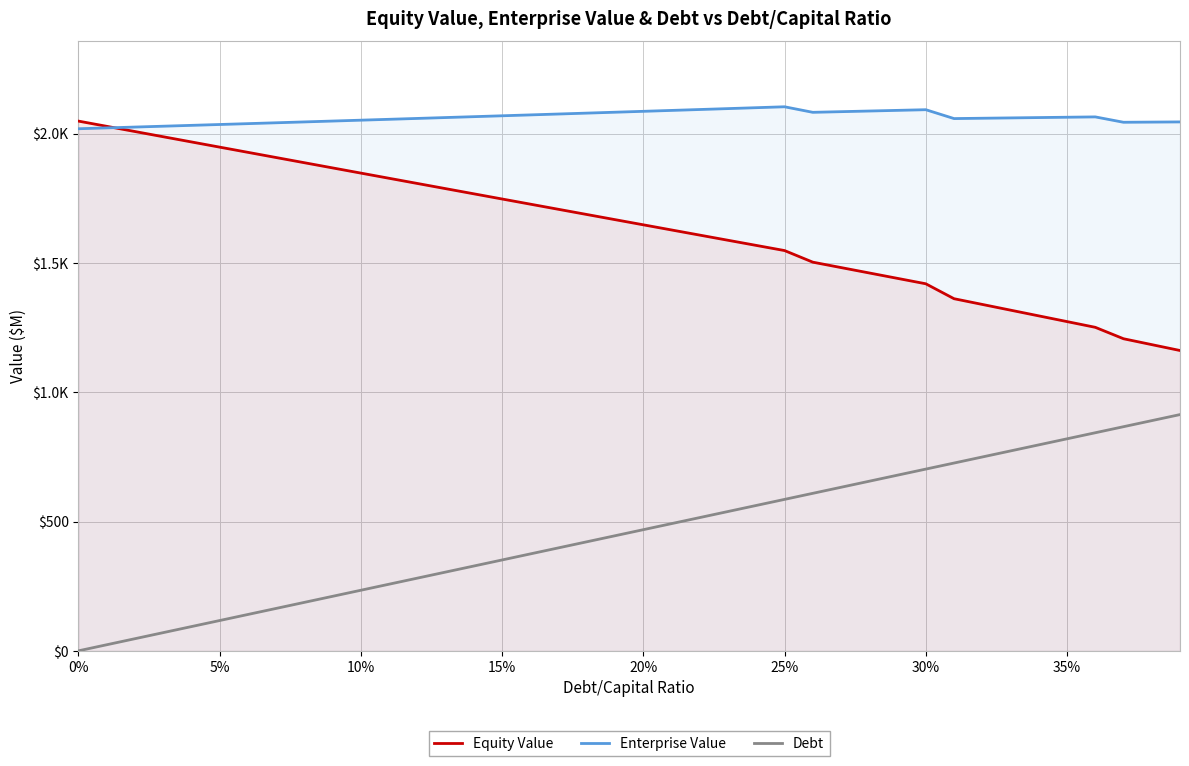

How many data points in Equity Value are above 1667?

20